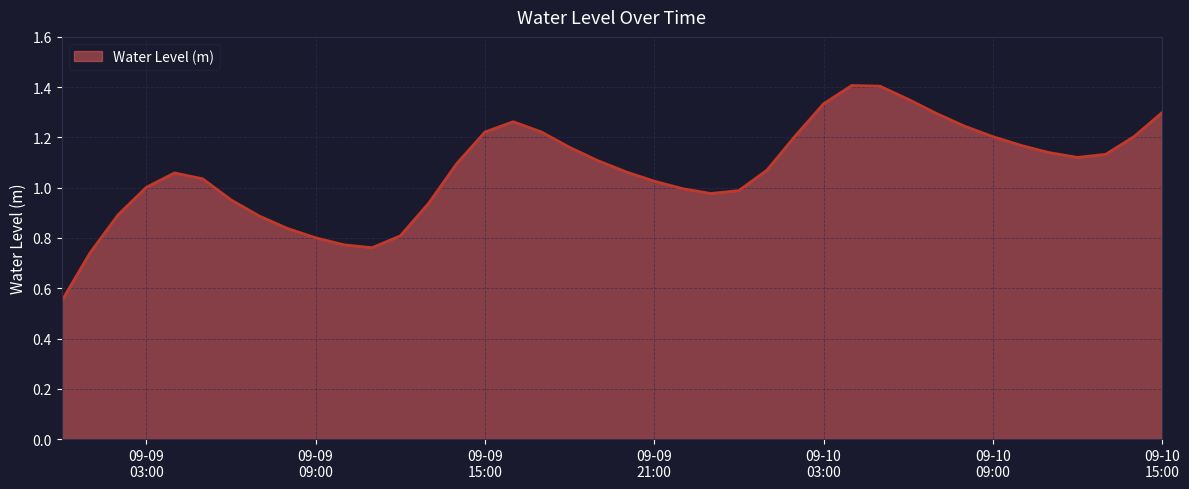

Which label corresponds to the smallest value in the chart?

2024-09-09 00:00:00